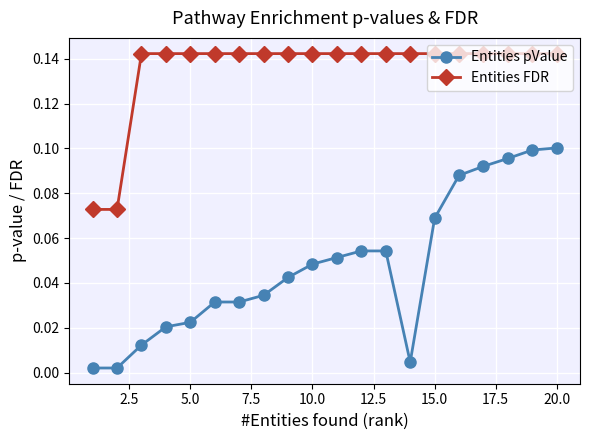

True or false: Entities pValue and Entities FDR cross at least once.

False